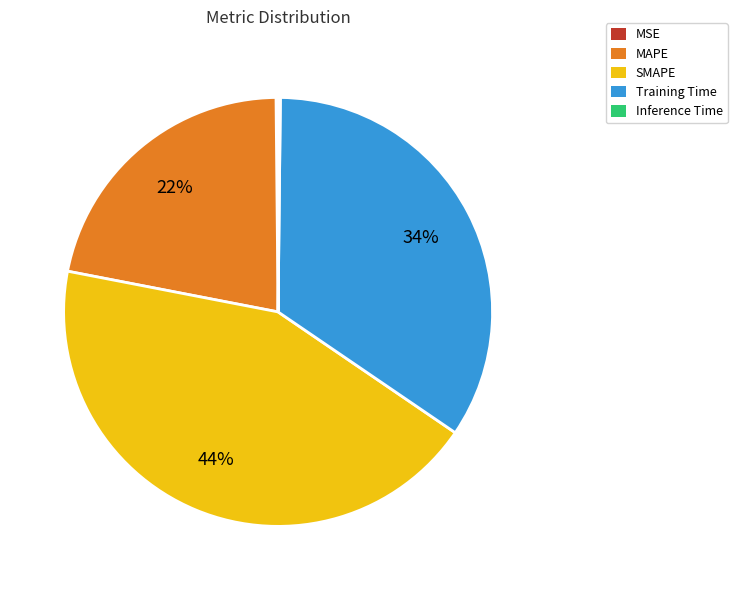

Which category has the biggest portion of the pie?

SMAPE